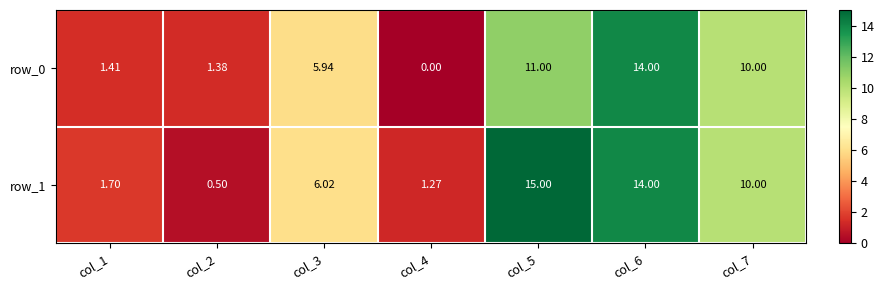

Which series has the largest range (max minus min)?

row_1